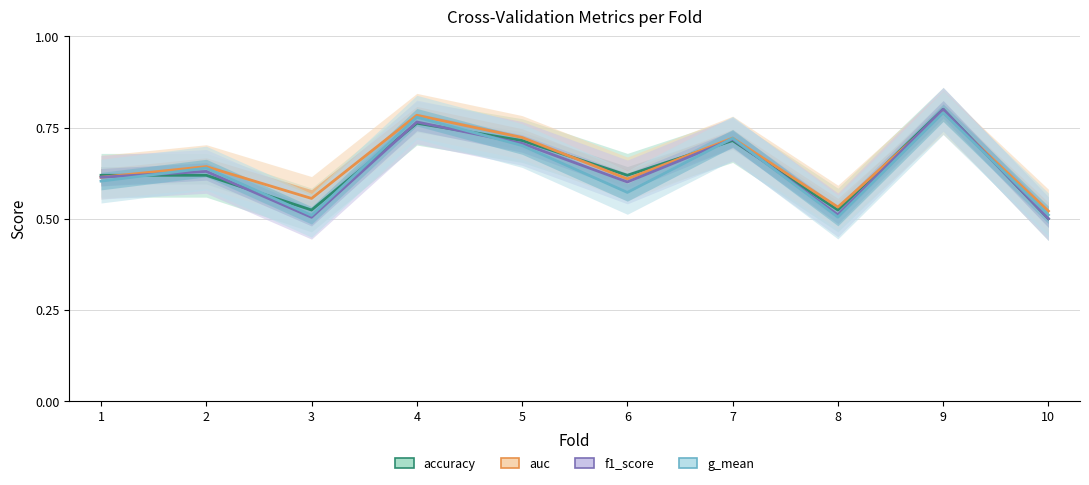

Reading left to right, extract all data points from this chart.

accuracy: 0.6	0.6	0.5	0.8	0.7	0.6	0.7	0.5	0.8	0.5
auc: 0.6	0.6	0.6	0.8	0.7	0.6	0.7	0.5	0.8	0.5
f1_score: 0.6	0.6	0.5	0.8	0.7	0.6	0.7	0.5	0.8	0.5
g_mean: 0.6	0.6	0.5	0.8	0.7	0.6	0.7	0.5	0.8	0.5